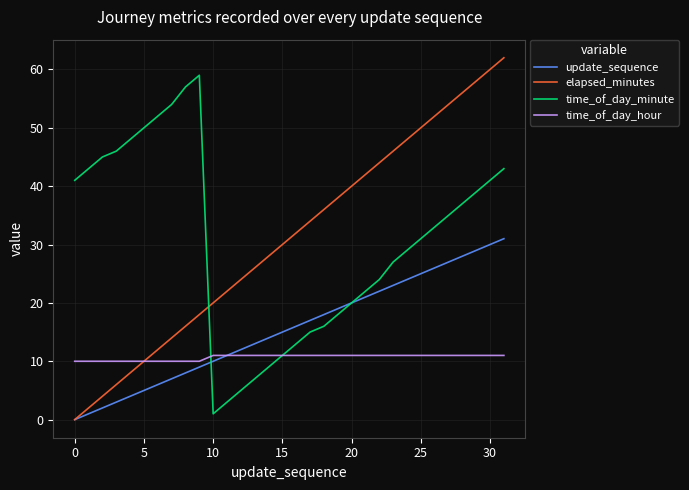

Does the chart display data point markers on the line(s)?

No